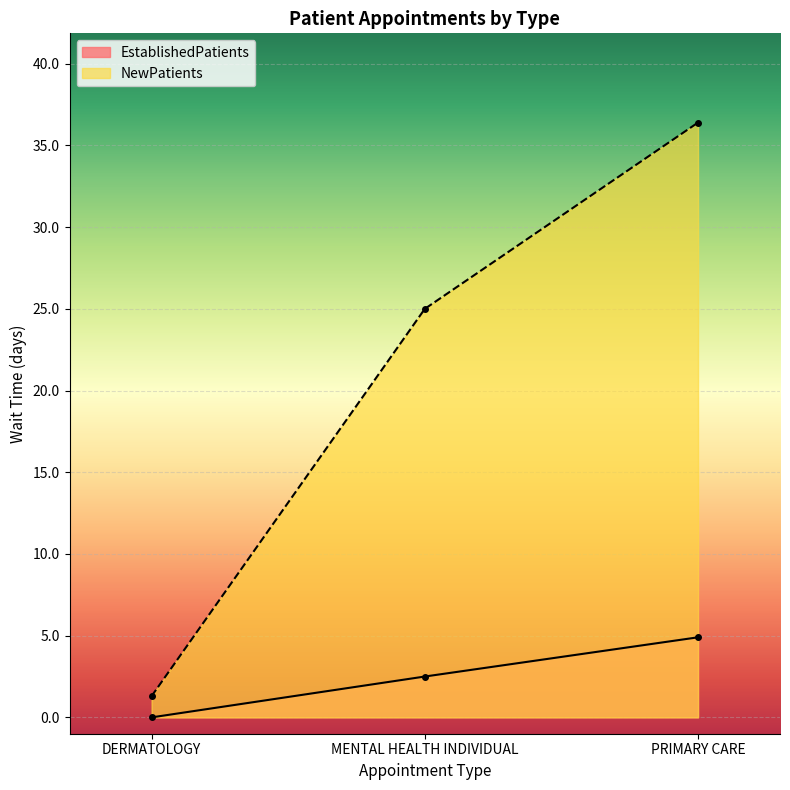

At which category does the chart reach its minimum across all series?

DERMATOLOGY